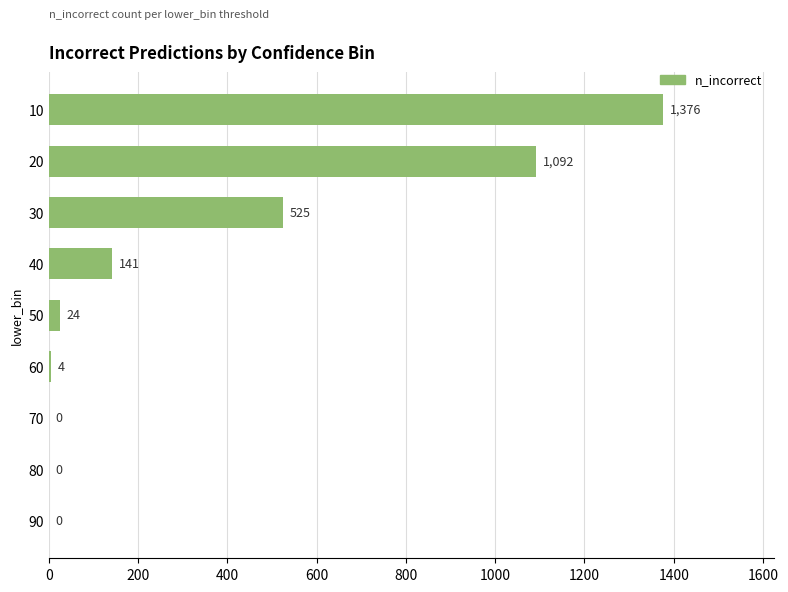

Reading top to bottom, list all the values displayed in this chart.

10=1376	20=1092	30=525	40=141	50=24	60=4	70=0	80=0	90=0